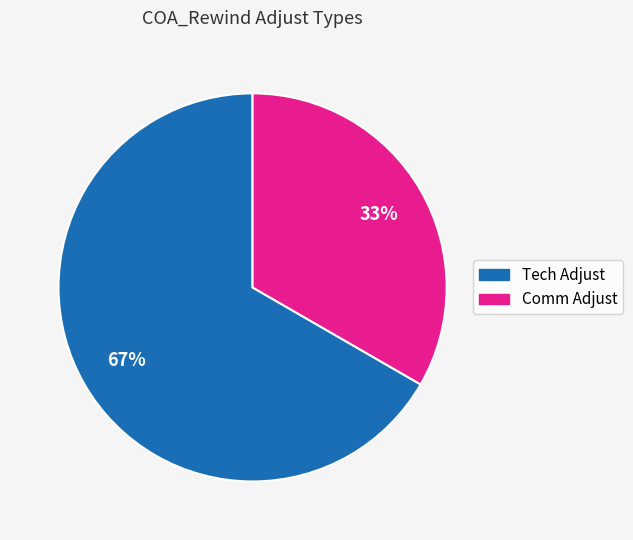

Count the number of slices in the pie.

2